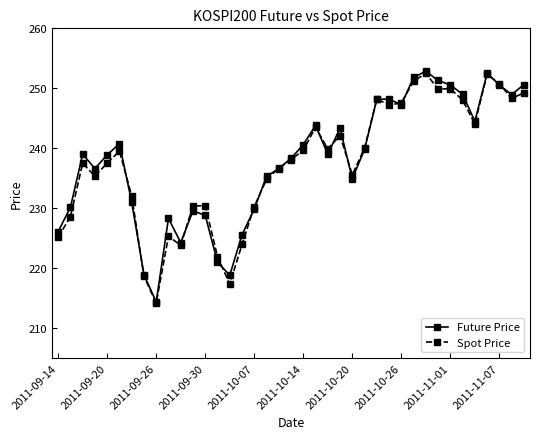

In Spot Price, how many points are higher than both neighbors (excluding endpoints)?

10